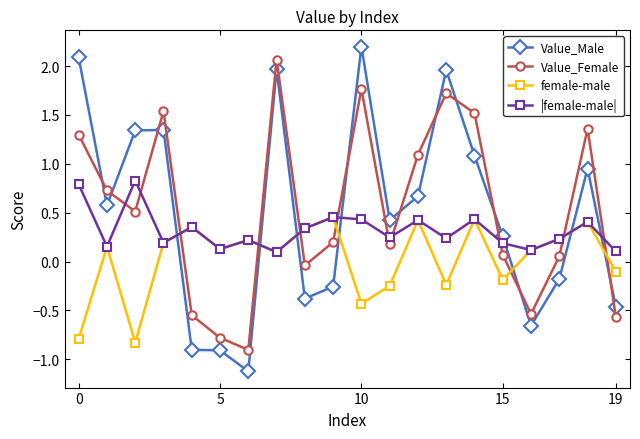

What is the minimum value for Value_Female?

-0.9